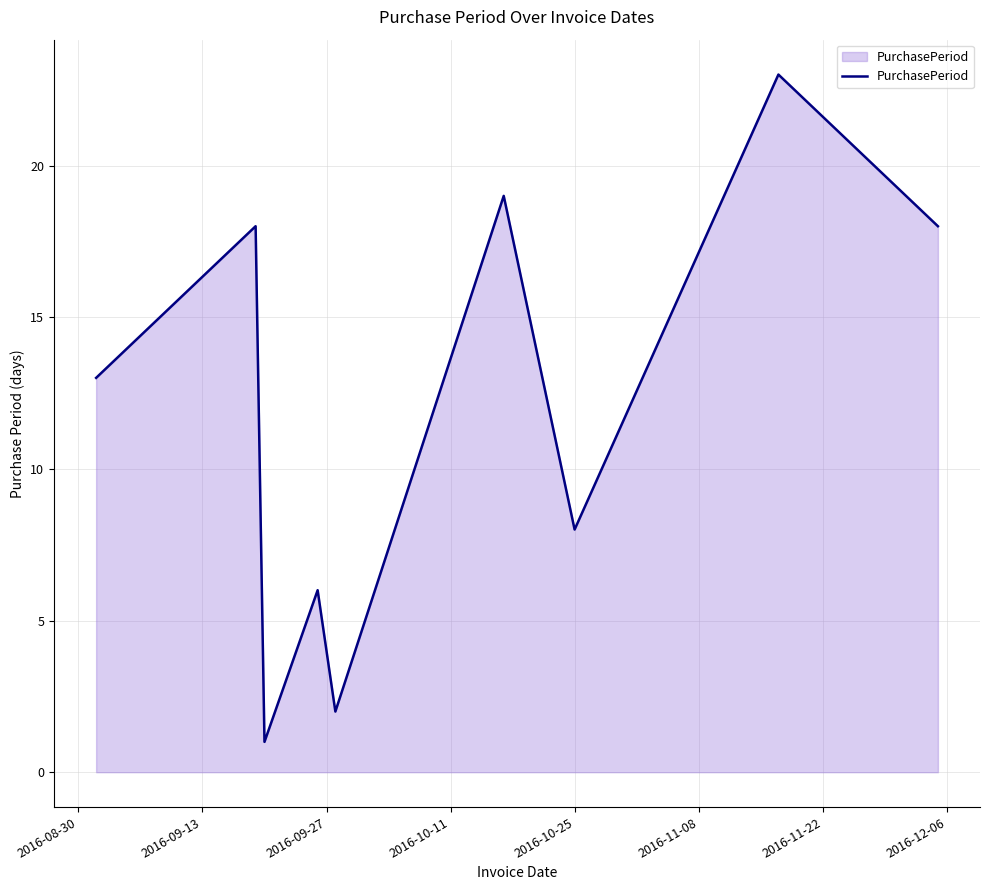

What is the difference between the maximum and minimum values?

22